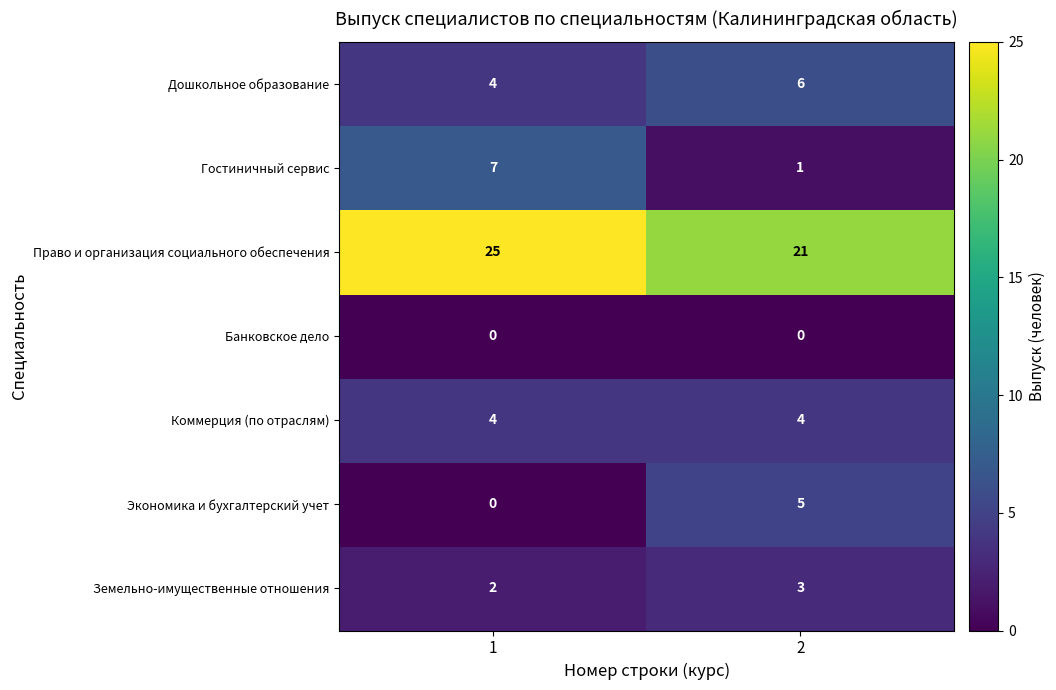

Which category has the highest value in the Банковское дело series?

1